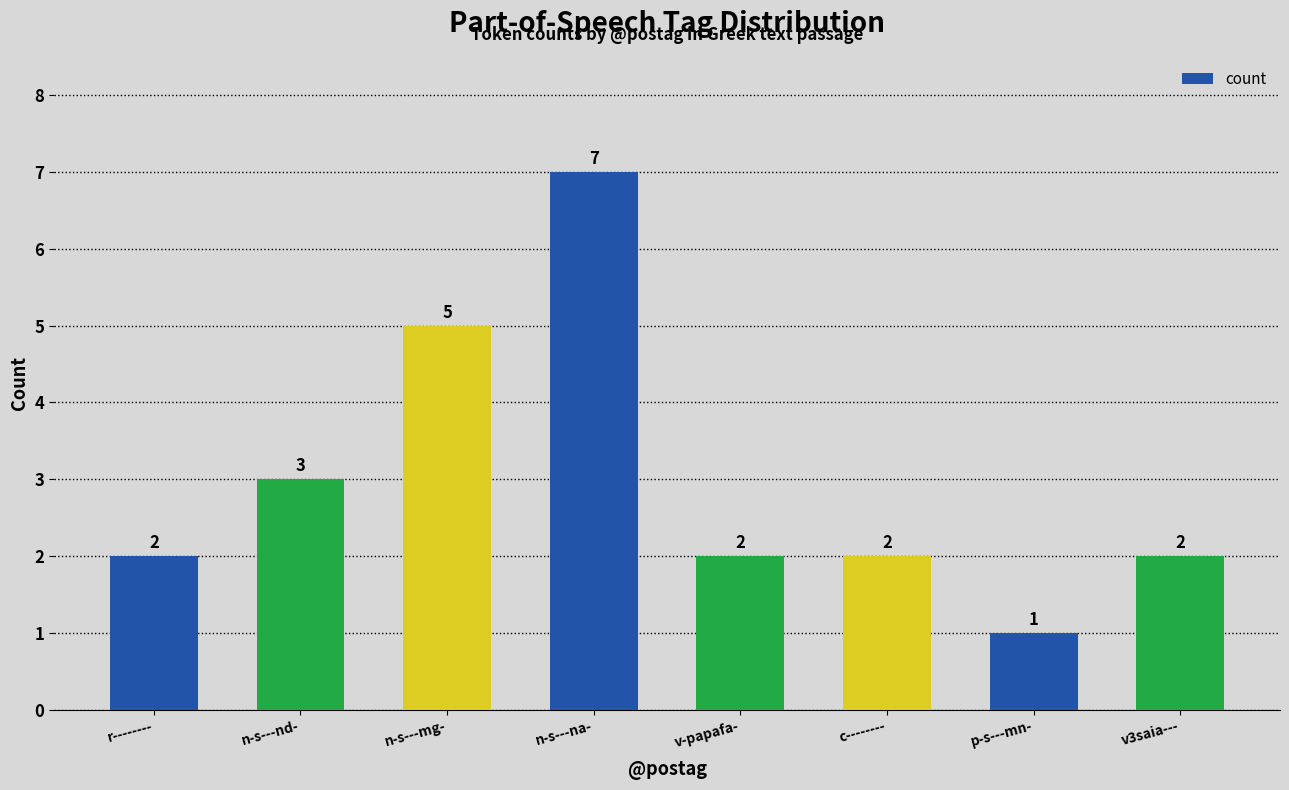

The chart shows a value of 2 at c--------. True or false?

True